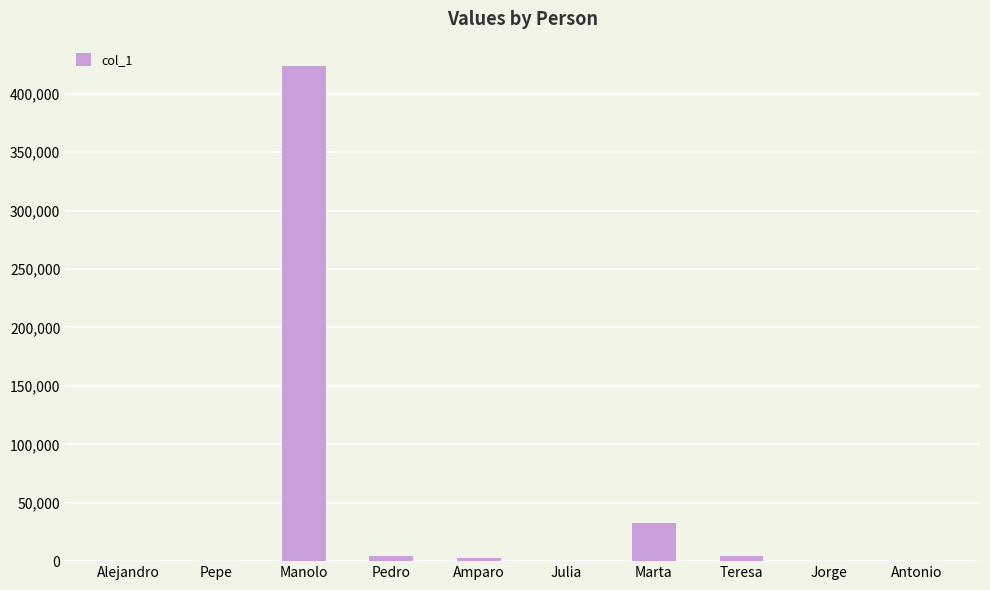

What is the change in value from Alejandro to Jorge?

+333